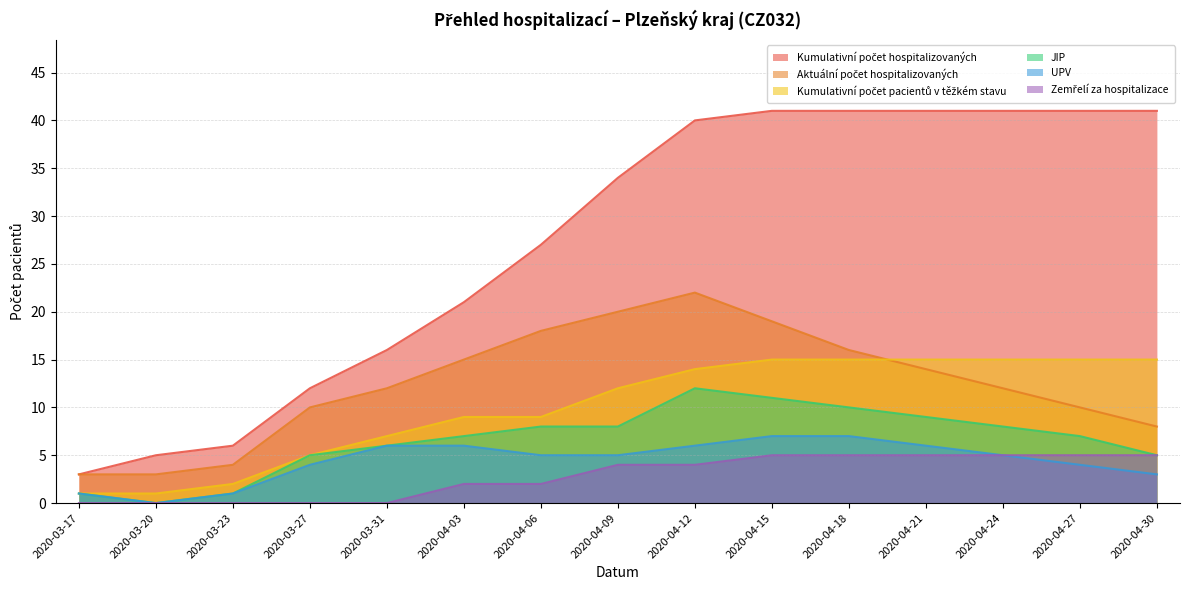

True or false: Aktuální počet hospitalizovaných has a value of 10 at 2020-03-27.

True